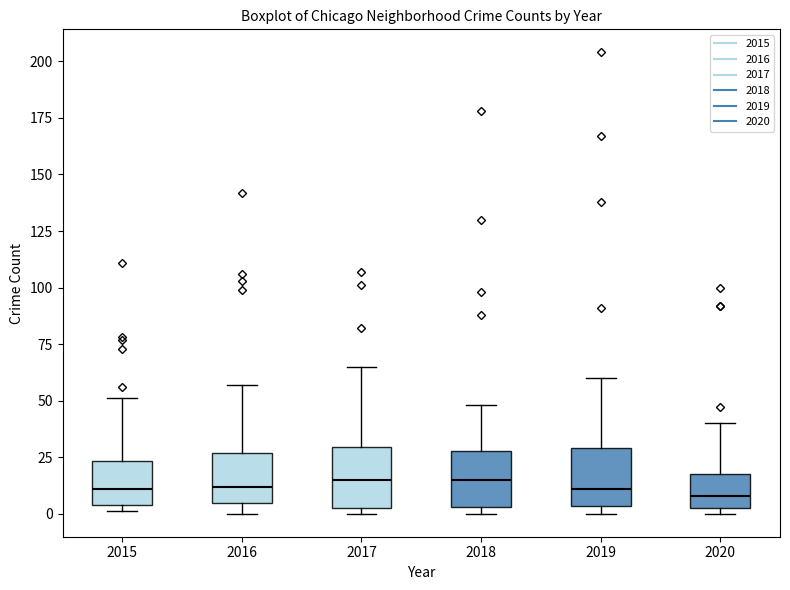

Reading left to right, read every box against the y-axis: the position of its median line, the range the box covers, and the ends of its whiskers. The values are not printed on the chart, so give them approximately, as read against the axis.

2015: median 10, box 5 to 25, whiskers 0 to 50
2016: median 10, box 5 to 25, whiskers 0 to 55
2017: median 15, box 5 to 30, whiskers 0 to 65
2018: median 15, box 5 to 30, whiskers 0 to 50
2019: median 10, box 5 to 30, whiskers 0 to 60
2020: median 10, box 5 to 20, whiskers 0 to 40